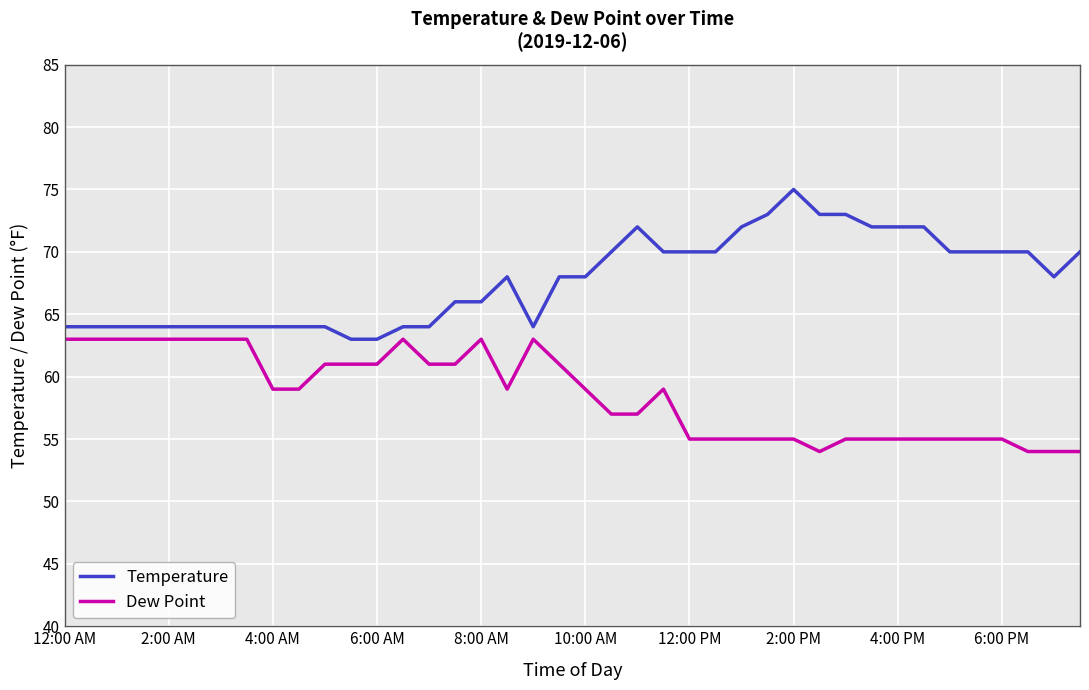

What is the lowest value of the Dew Point series?

54